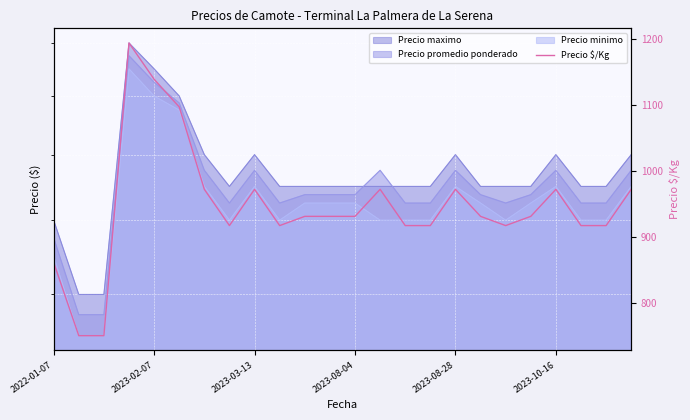

How many values are below 931?

10